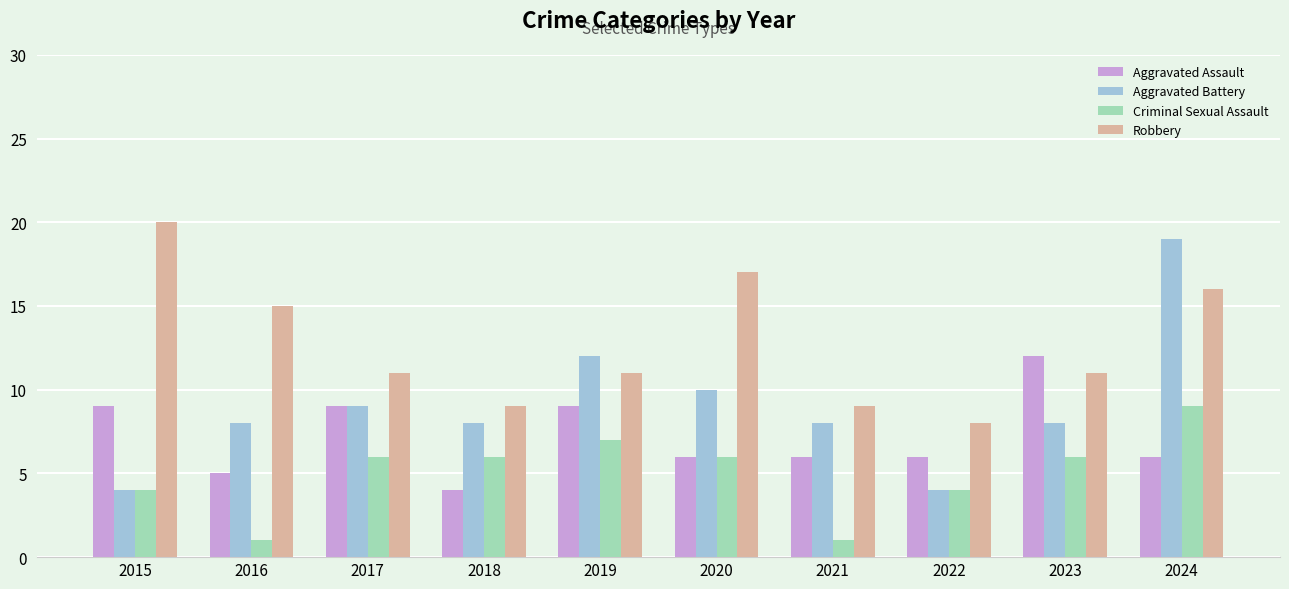

Is it true that Aggravated Battery equals 8 at 2018?

True